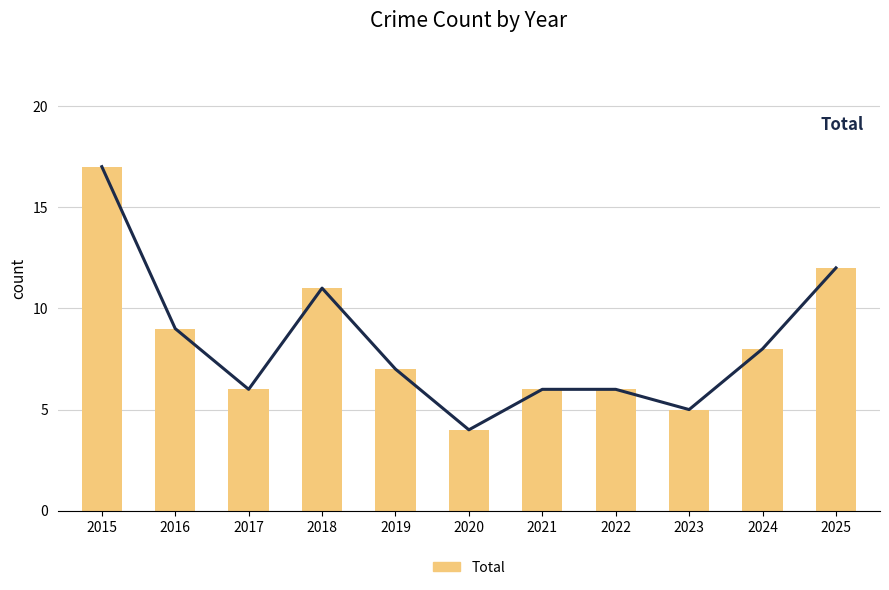

What value does the data have at 2020, to the nearest 5?

5